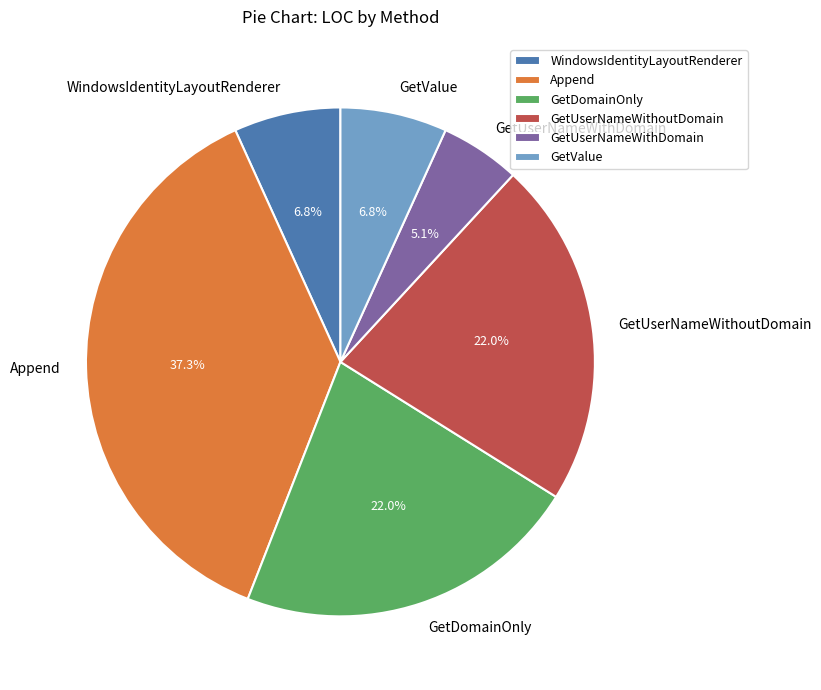

Which category has the smallest portion of the pie?

GetUserNameWithDomain